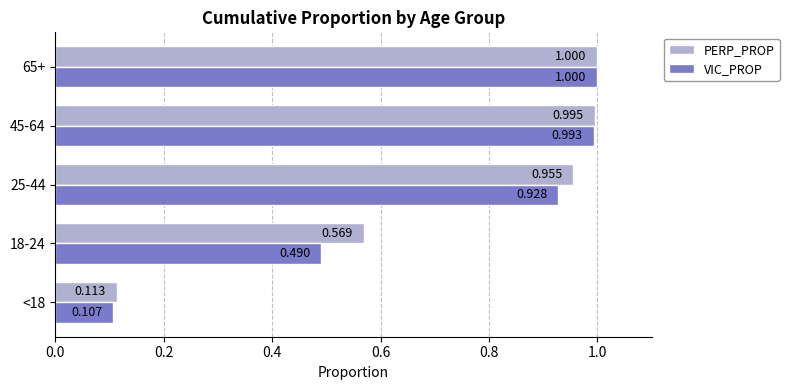

Is the value of VIC_PROP at <18 greater than the value of PERP_PROP at 65+?

No